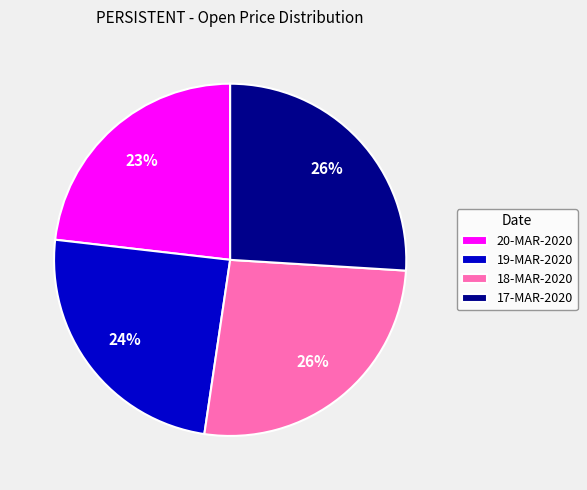

To the nearest percent, what is the difference between the largest and smallest slice percentages?

3%